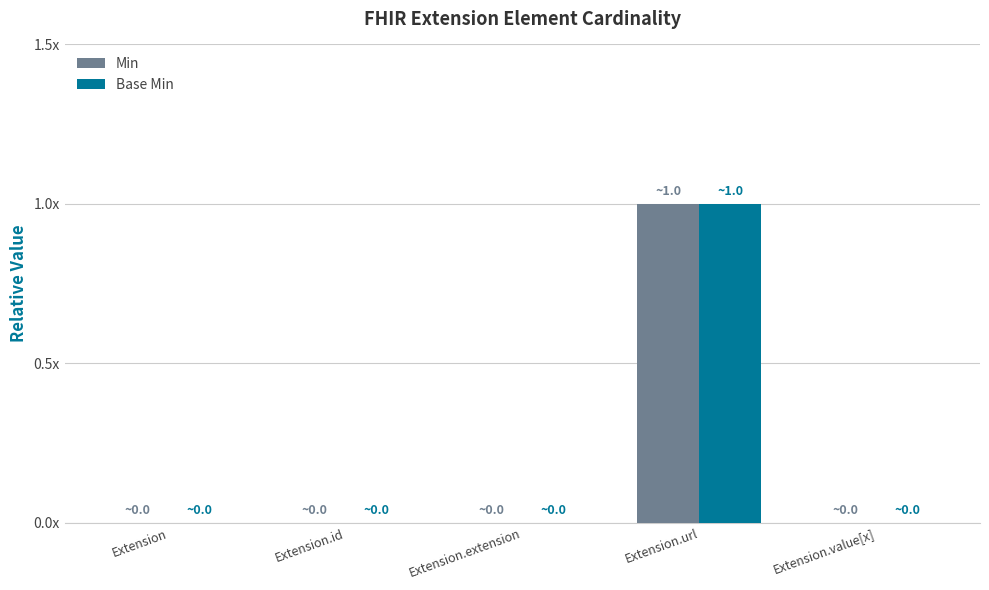

What is the difference between the maximum and minimum values in the Min series?

1